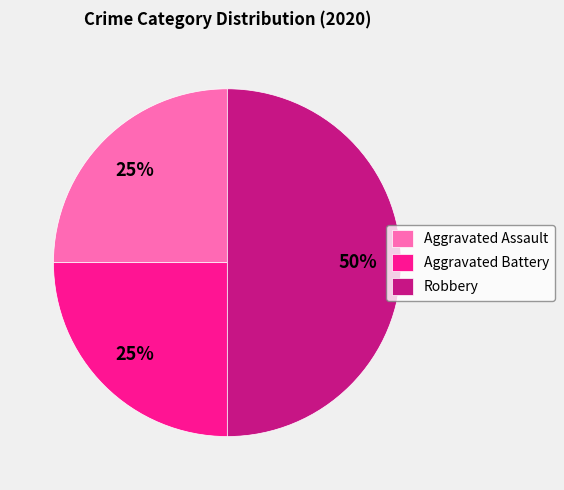

Does Aggravated Assault represent more than half of the total?

No